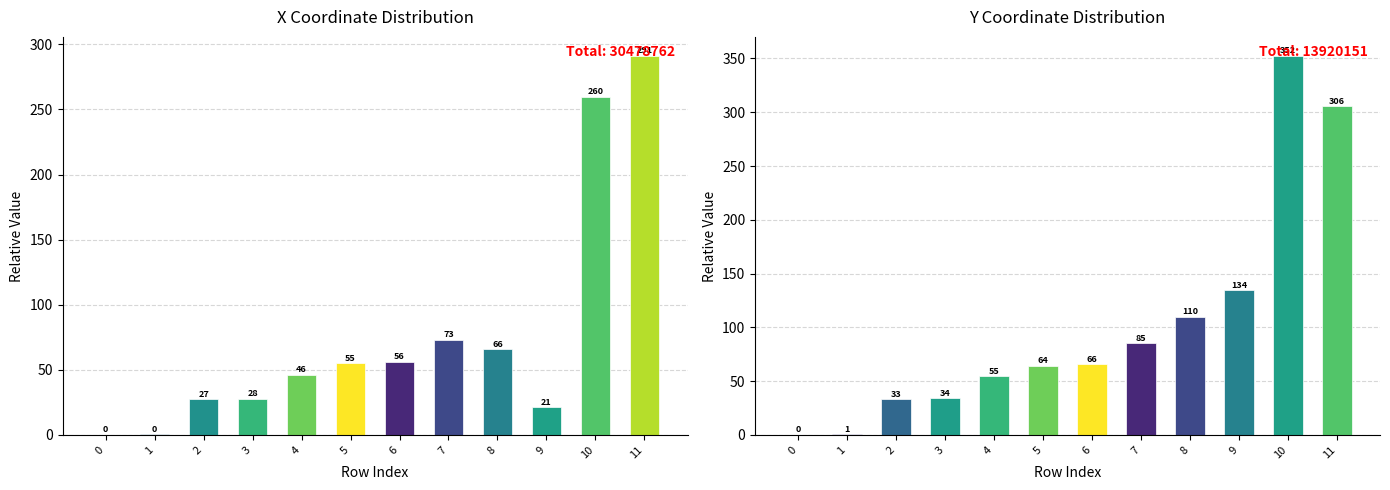

Rank the series at 4 from highest to lowest value.

y, x